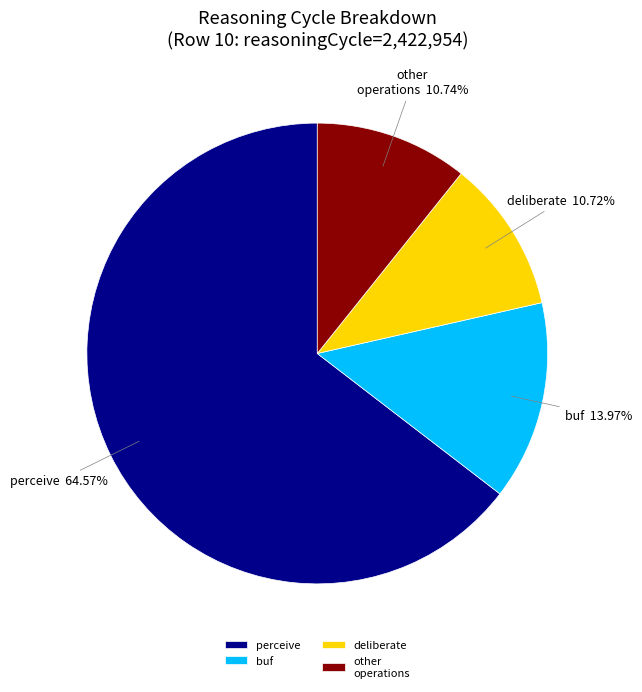

Do other operations and perceive together represent more than half of the pie?

Yes